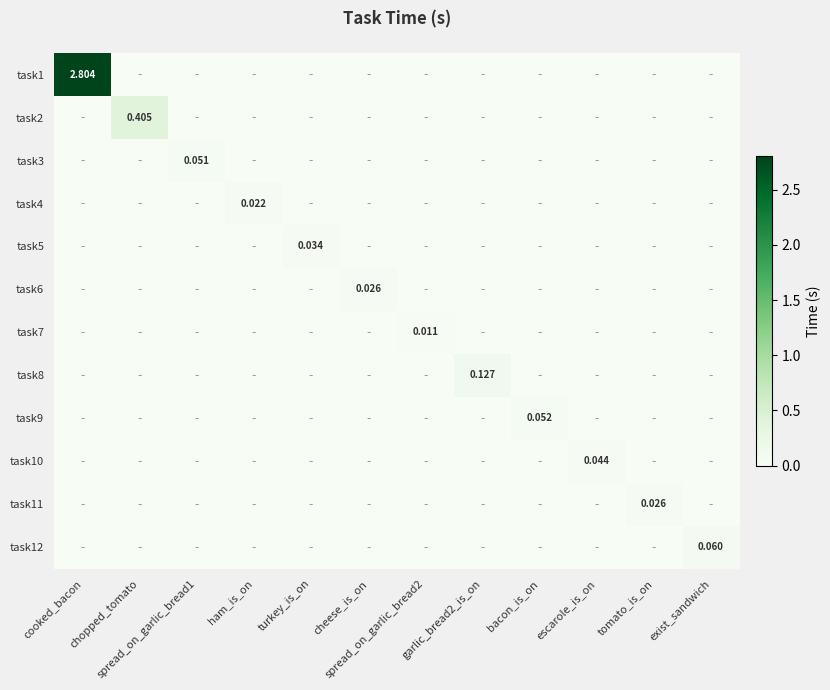

Rank the series at chopped_tomato from lowest to highest value.

task1, task3, task4, task5, task6, task7, task8, task9, task10, task11, task12, task2